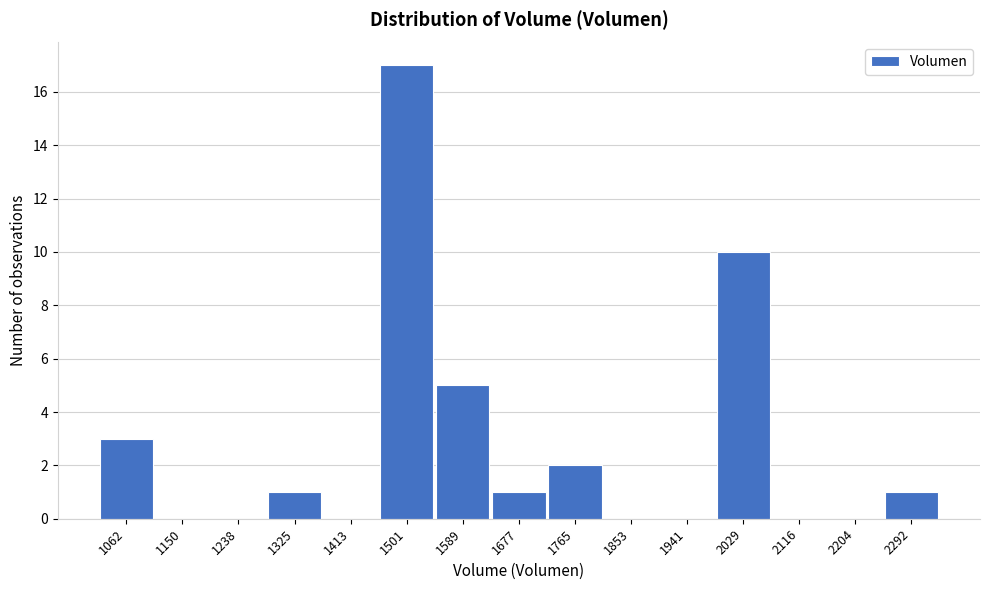

Reading left to right, extract all data points from this chart.

1062=3	1150=0	1238=0	1325=1	1413=0	1501=17	1589=5	1677=1	1765=2	1853=0	1941=0	2029=10	2116=0	2204=0	2292=1